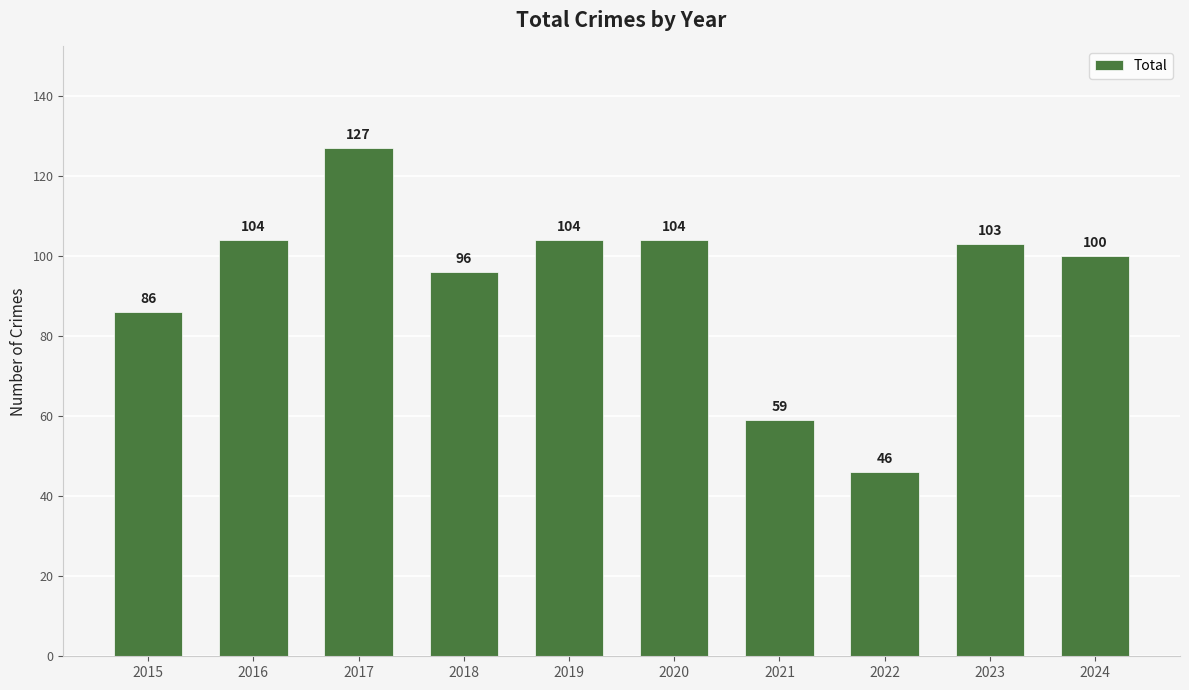

Is it true that the value at 2020 is 104?

True